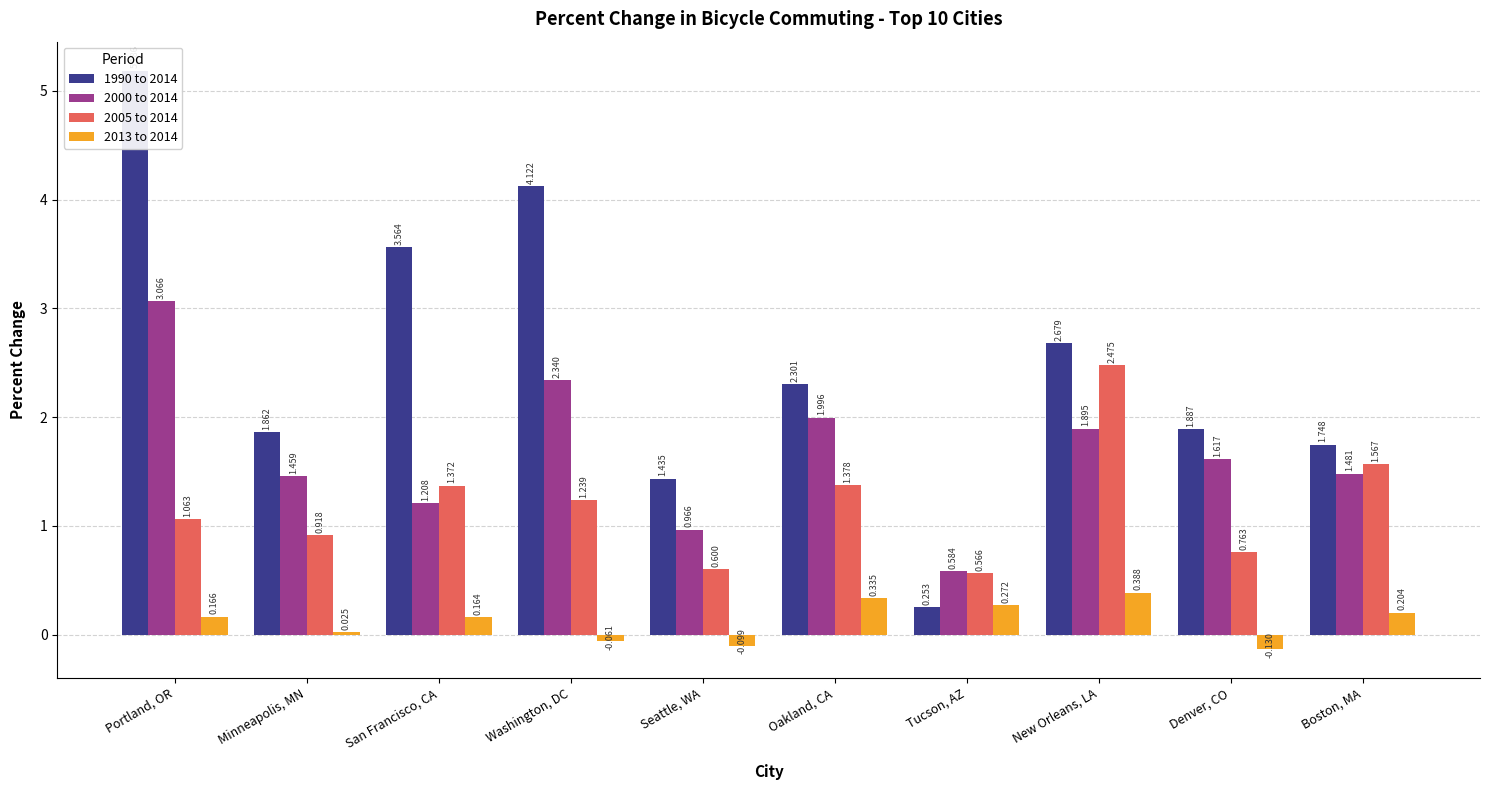

Which series changed the most between Seattle, WA and Tucson, AZ?

1990 to 2014